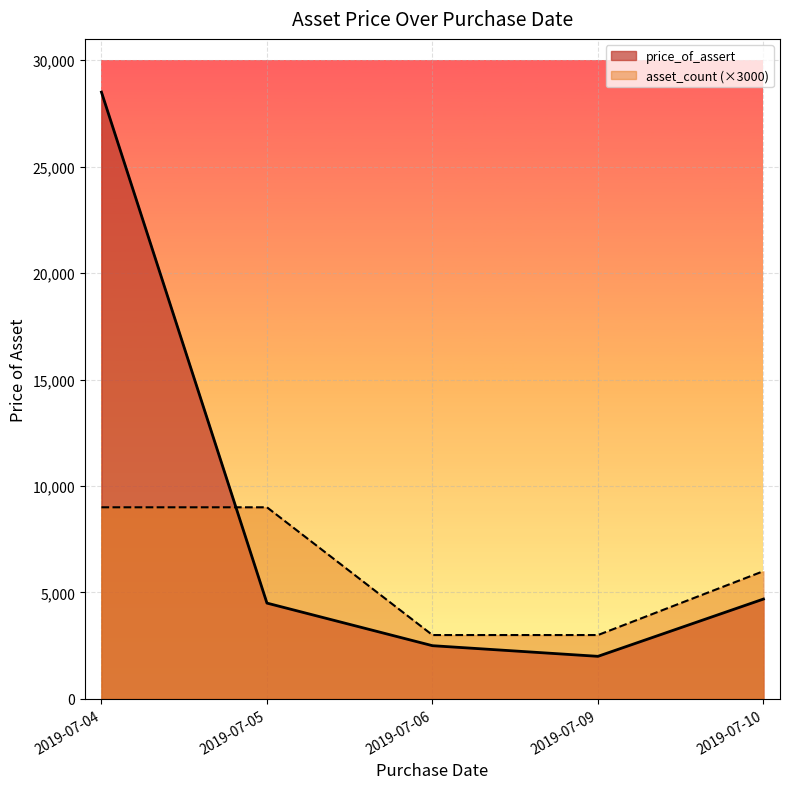

List the labels in order of value, smallest first.

2019-07-05, 2019-07-05, 2019-07-05, 2019-07-09, 2019-07-10, 2019-07-10, 2019-07-04, 2019-07-06, 2019-07-04, 2019-07-04